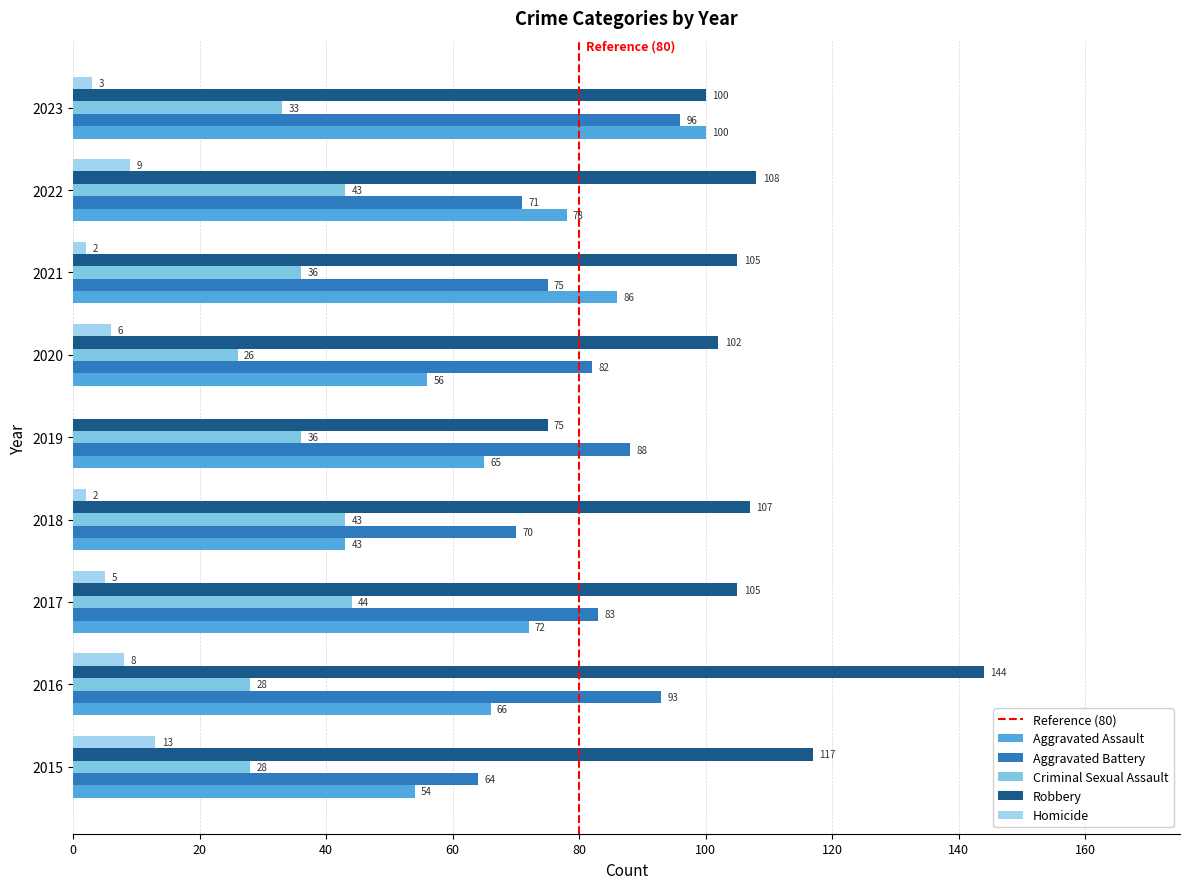

Which category has the highest value in the Aggravated Assault series?

2023